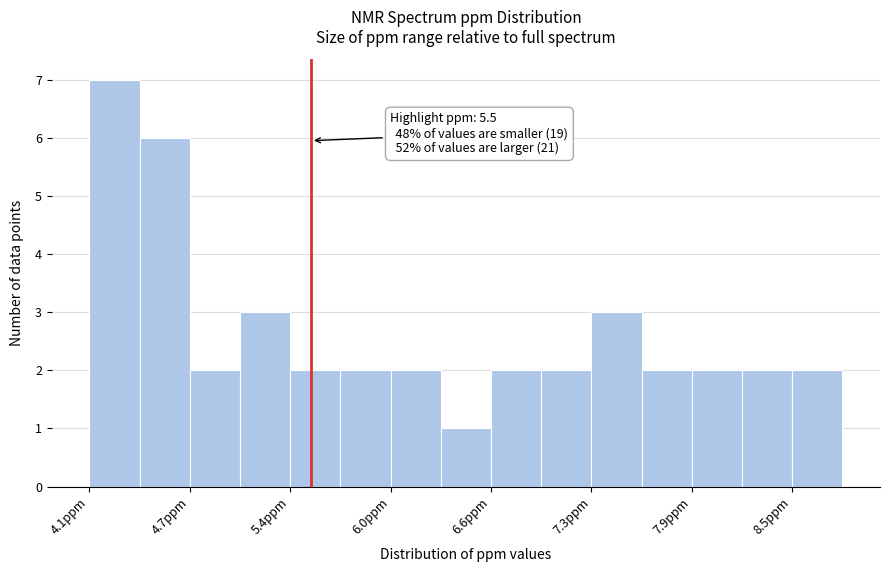

Around what value on the x-axis is the tallest bar? Give the approximate position of its centre, as read against the axis.

4.3